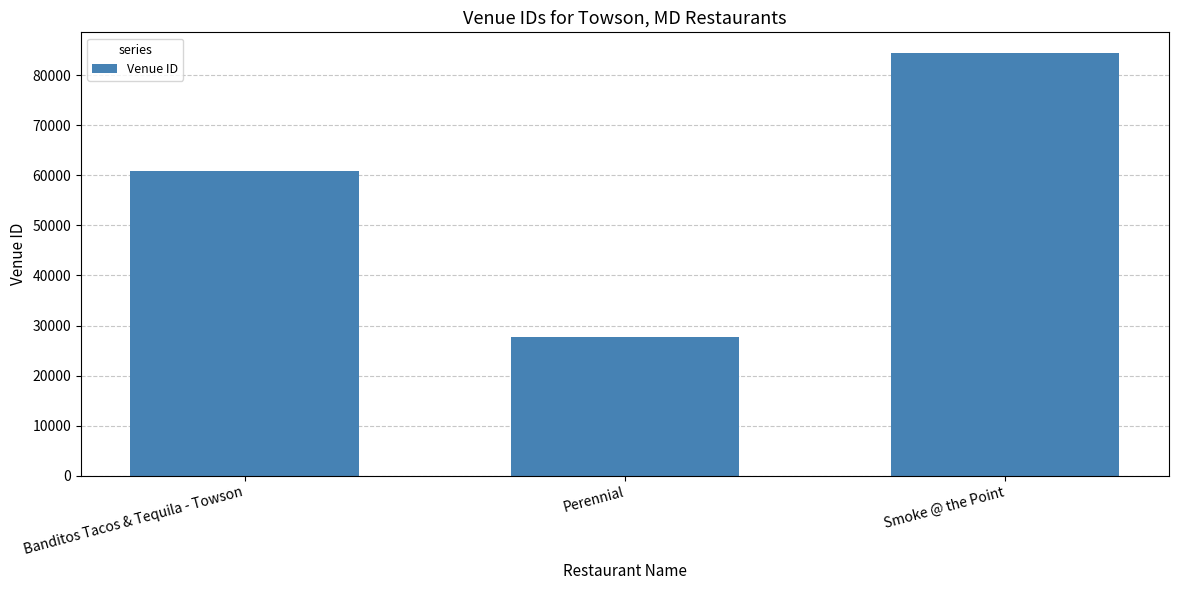

What is the label of the 1st bar from the right?

Smoke @ the Point